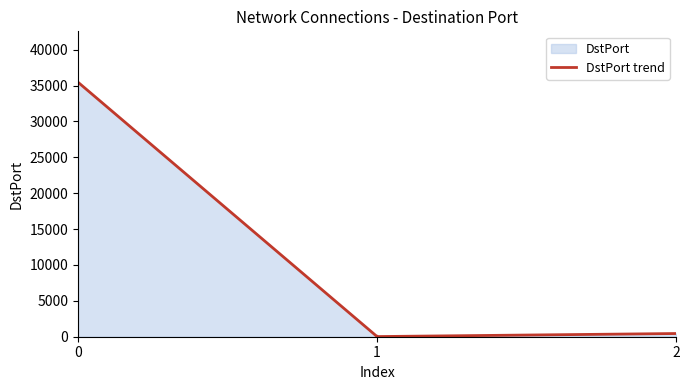

Reading right to left, list all the values displayed in this chart.

2=445	1=21	0=35461